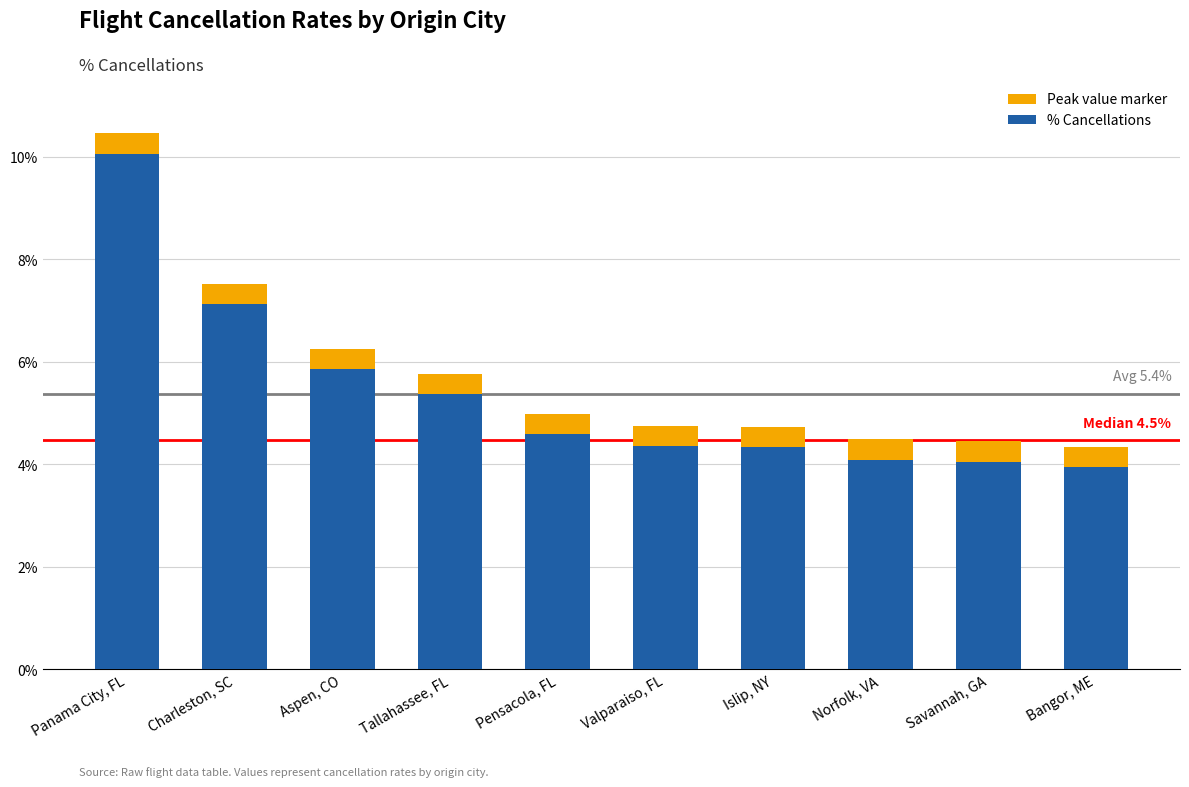

Which category has the lowest value across all series?

Bangor, ME